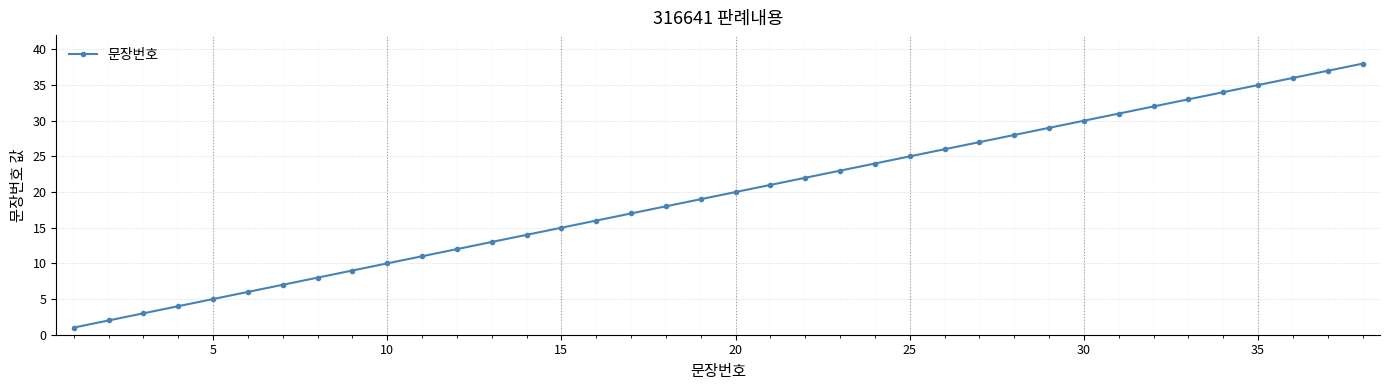

How many values are below 20?

19